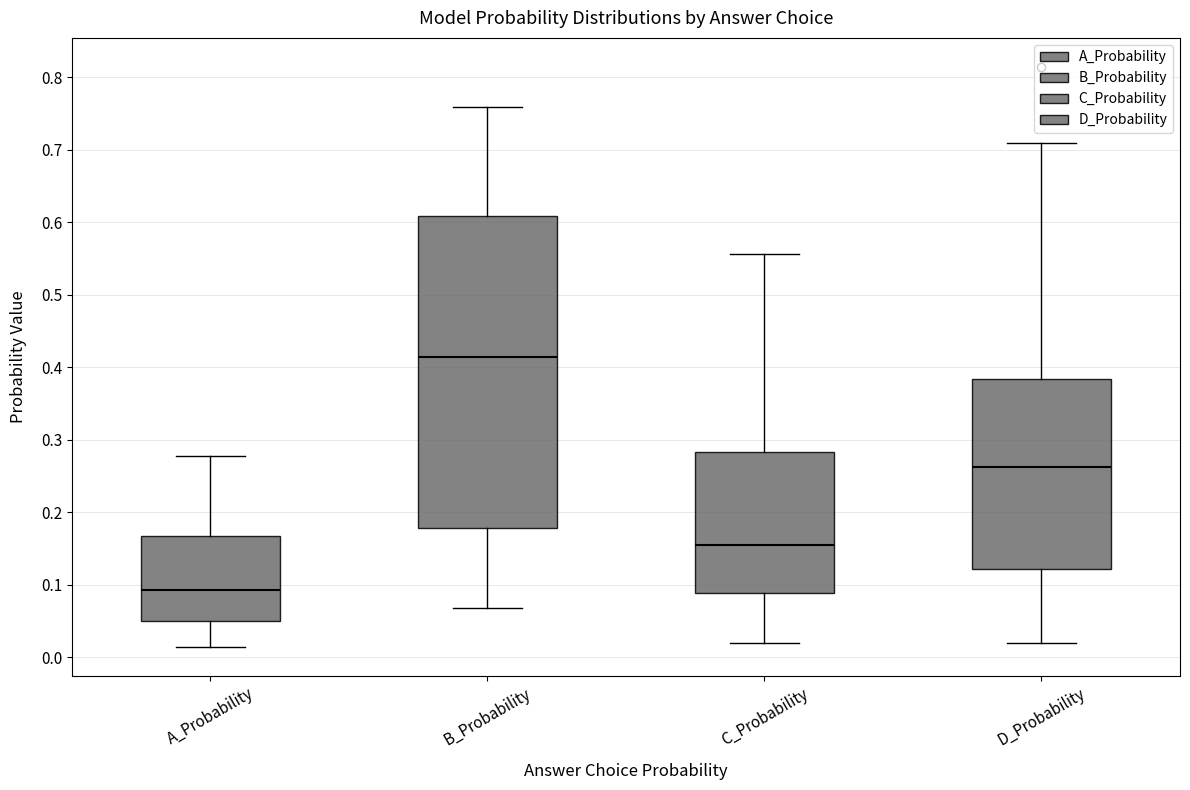

Reading left to right, transcribe this box plot: for each box, give where its median line is, the range the box spans, and where its two whiskers end, as read against the y-axis. The values are not printed on the chart, so give them approximately, as read against the axis.

A_Probability: median 0.09, box 0.05 to 0.17, whiskers 0.01 to 0.28
B_Probability: median 0.41, box 0.18 to 0.61, whiskers 0.07 to 0.76
C_Probability: median 0.16, box 0.09 to 0.28, whiskers 0.02 to 0.56
D_Probability: median 0.26, box 0.12 to 0.38, whiskers 0.02 to 0.71